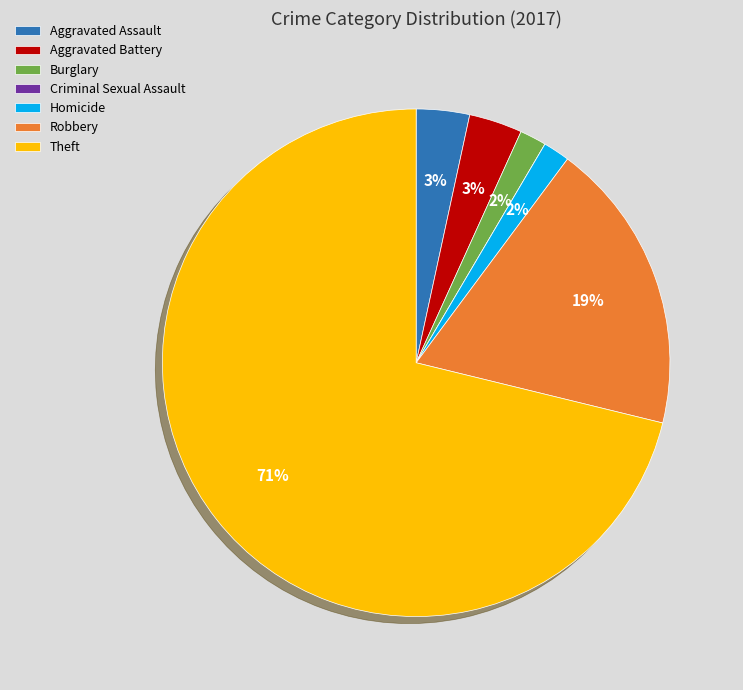

Combined, do Theft and Aggravated Battery account for over 50%?

Yes